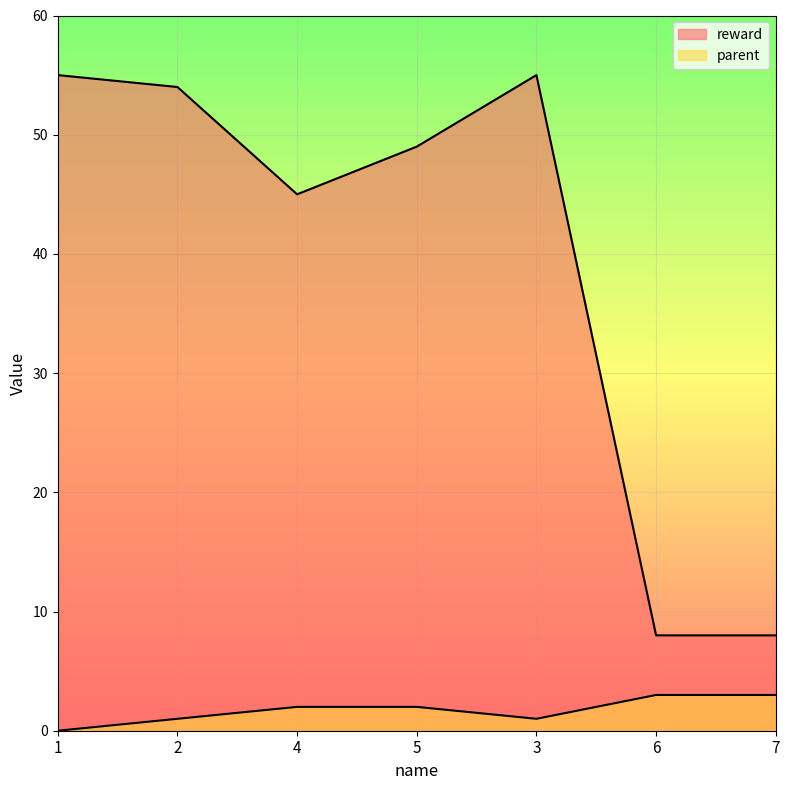

At how many categories does at least one series exceed 4?

7